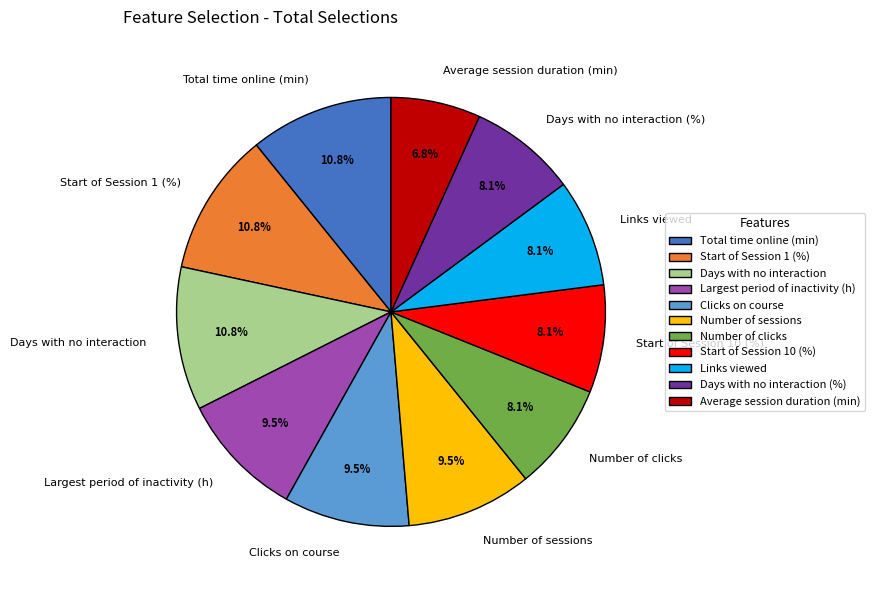

Count the number of slices in the pie.

11